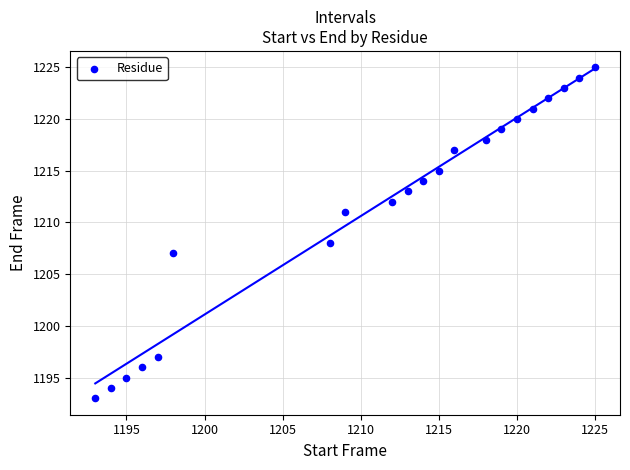

What Y value in the scatter plot is closest to 1209?

1208